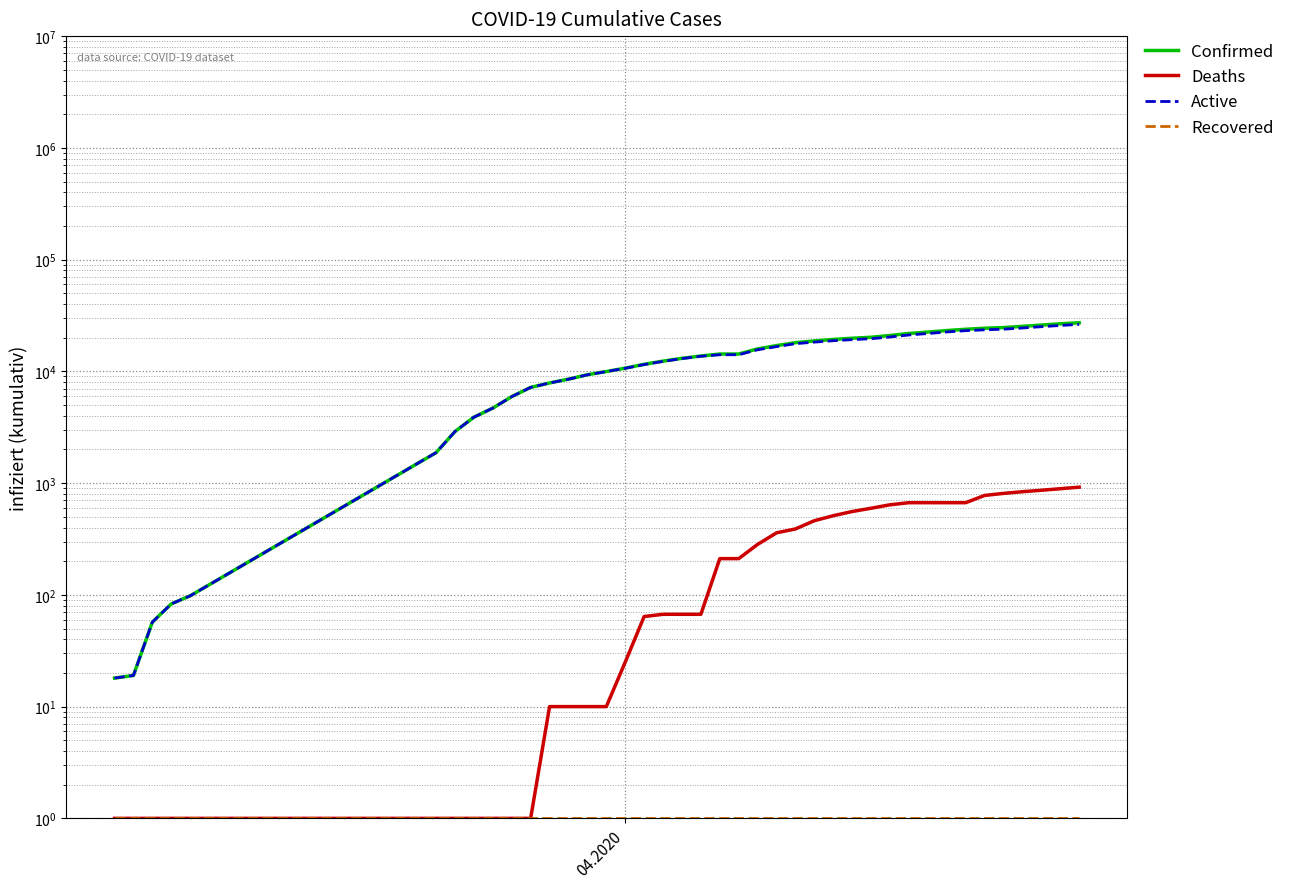

True or false: Confirmed and Recovered intersect in this chart.

False